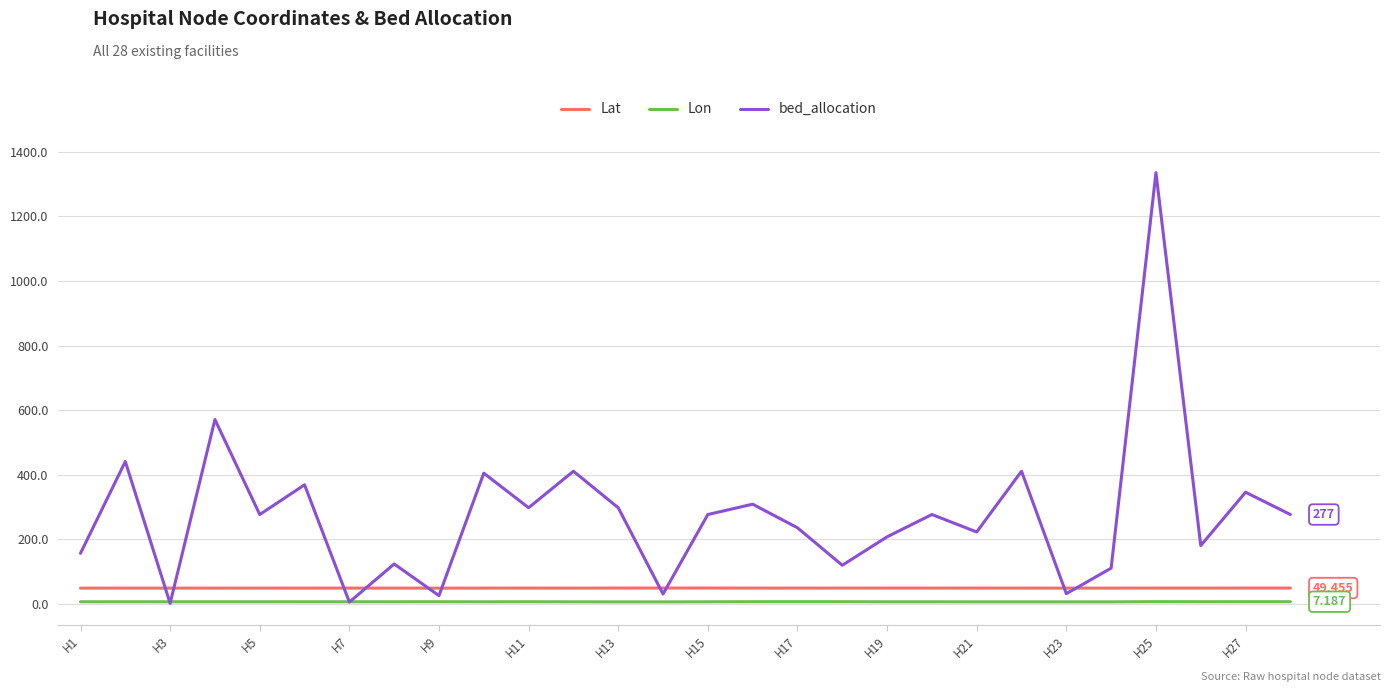

List the series in order of their peak value, lowest first.

Lon, Lat, bed_allocation